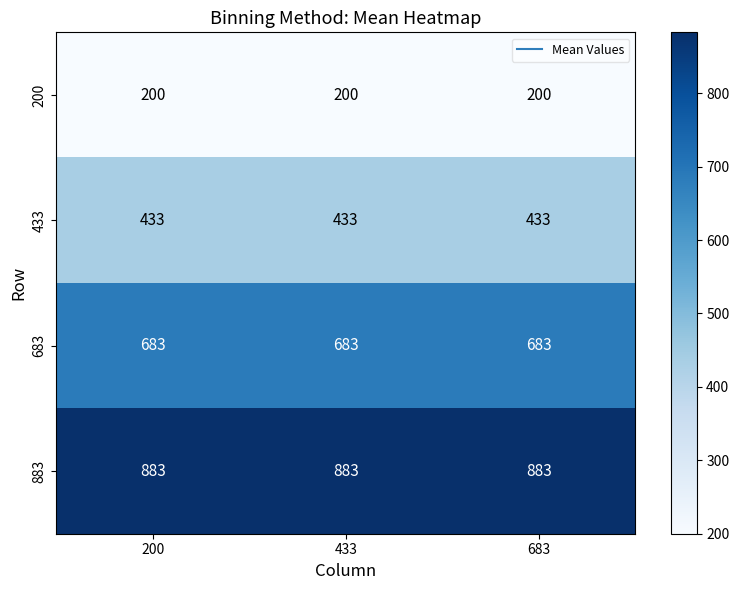

What is the greatest value displayed?

883